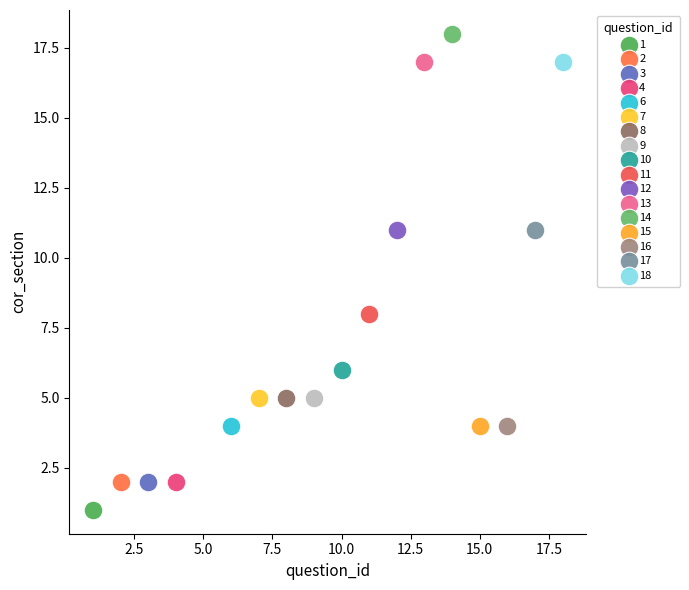

What are all the series names shown in the legend?

1, 2, 3, 4, 6, 7, 8, 9, 10, 11, 12, 13, 14, 15, 16, 17, 18